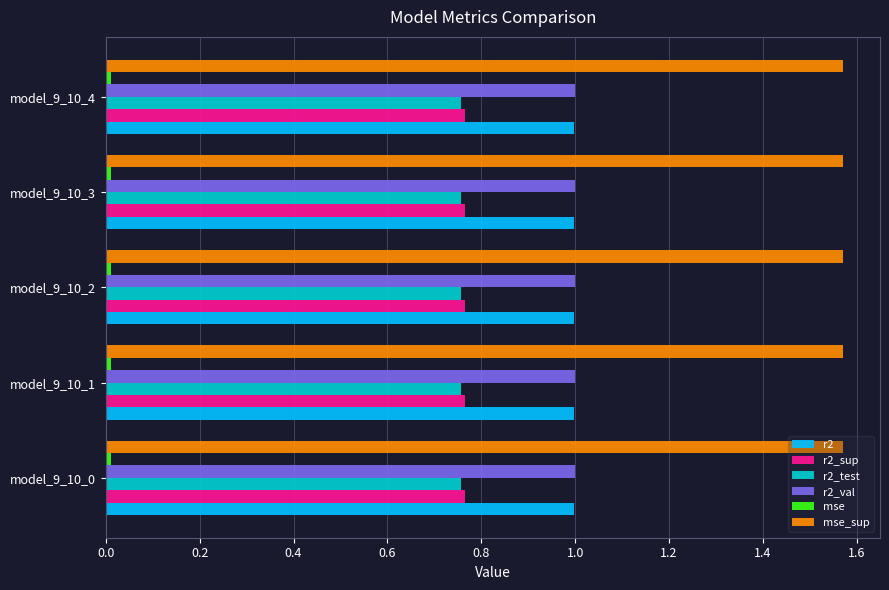

The value of r2 at model_9_10_1 is 0.2. True or false?

False